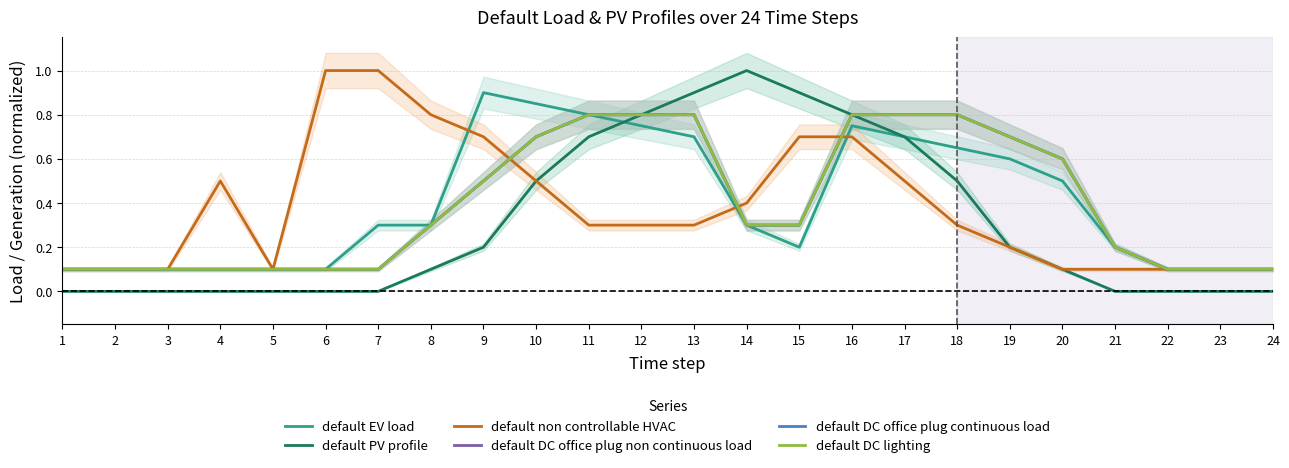

Which category has the lowest value in the default DC lighting series?

1